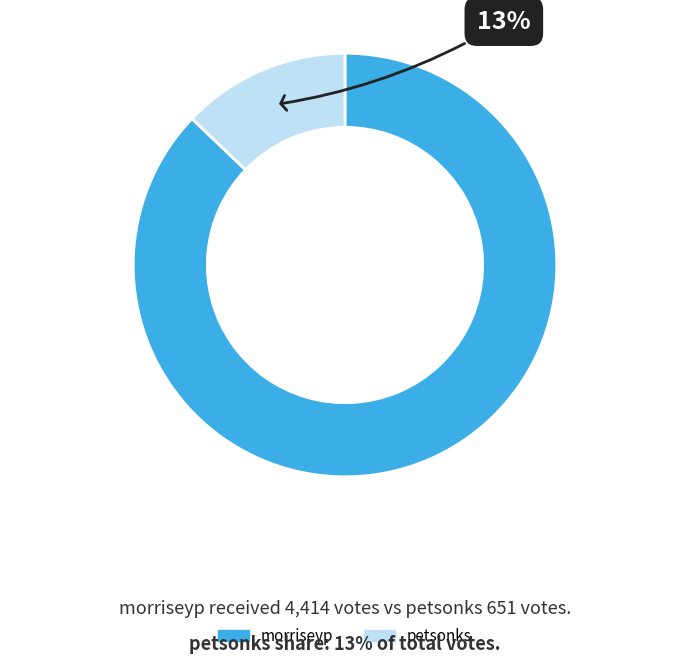

Combined, do petsonks and morriseyp account for over 50%?

Yes